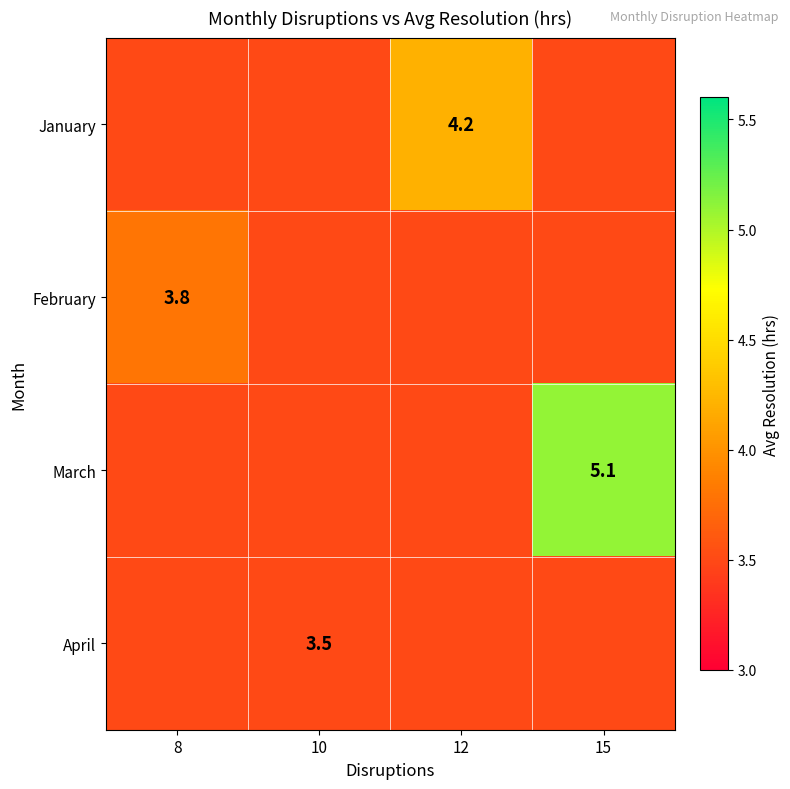

The February series shows 3.8 at 8. True or false?

True